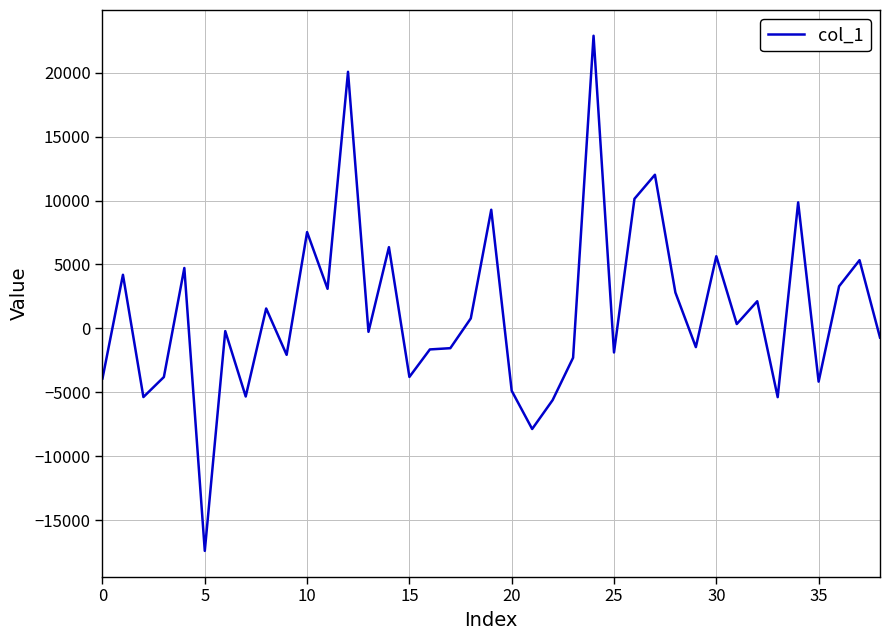

What is the difference between the second highest and second lowest values?

27954.8